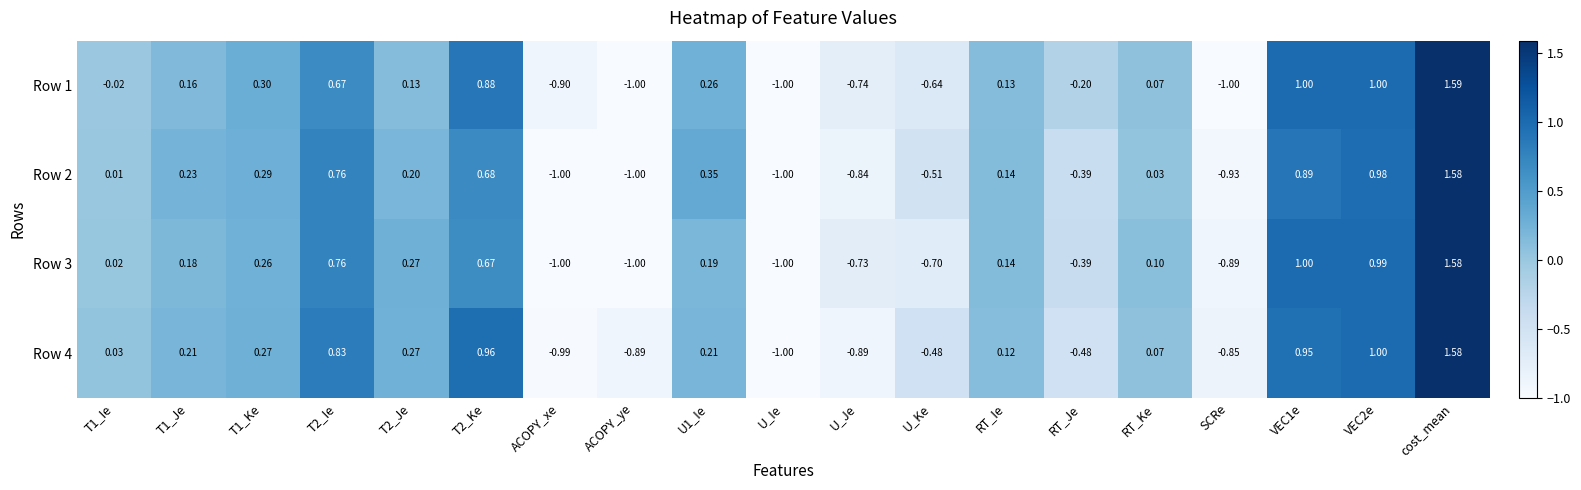

At U1_Ie, list the series in order from smallest to largest.

Row 3, Row 4, Row 1, Row 2